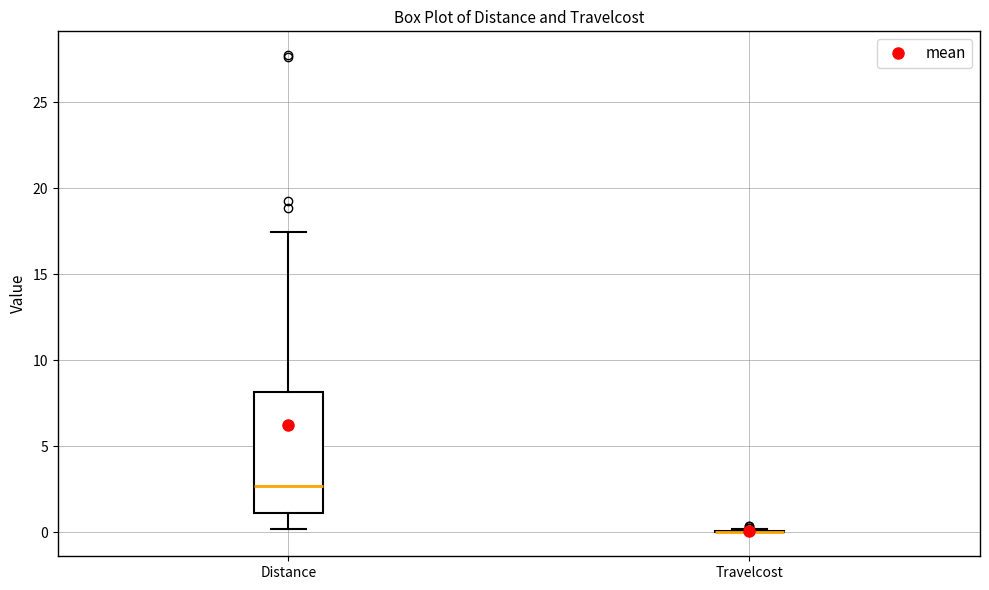

Comparing the boxes themselves (not the whiskers), which one is the tallest?

Distance